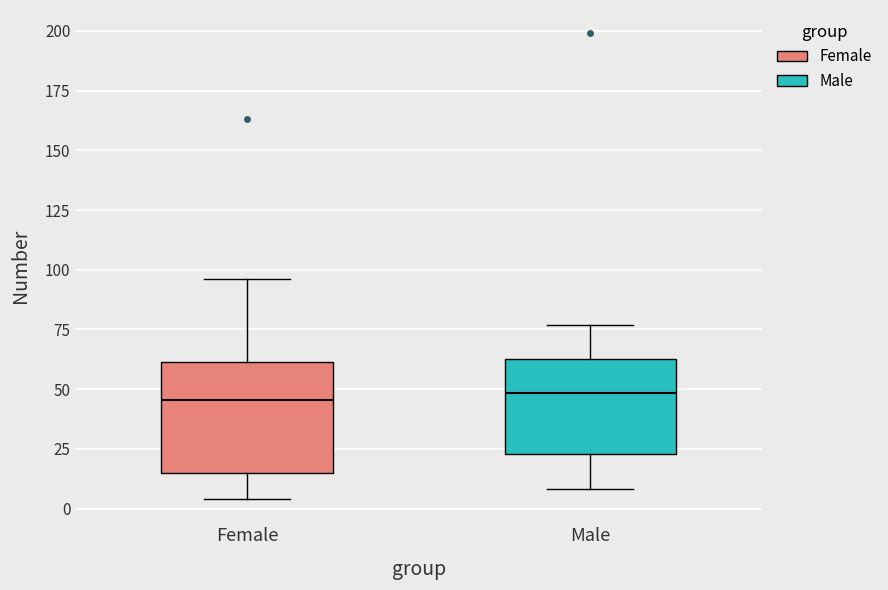

Where does the upper whisker of the box for Male end on the y-axis? The values are not printed on the chart, so give them approximately, as read against the axis.

75